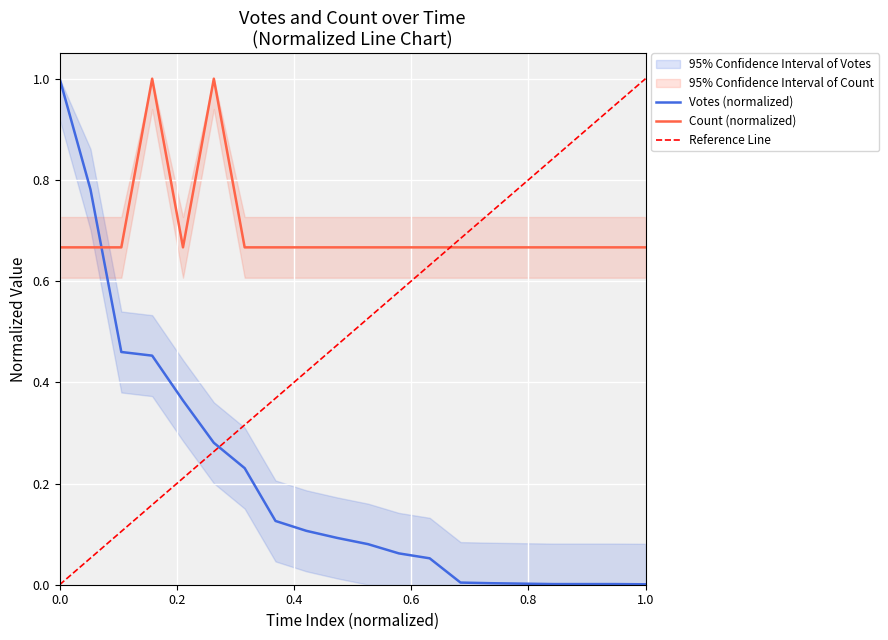

What is the difference between the second highest and second lowest values in the Count series?

0.3